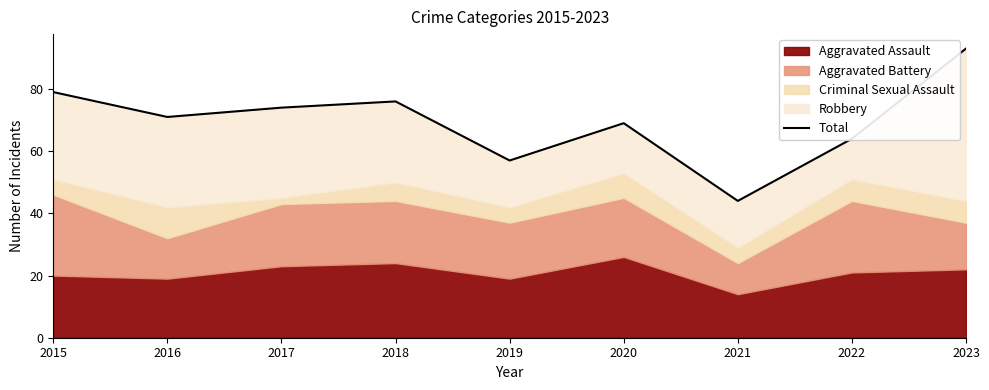

Where does the data first go above 71?

2015